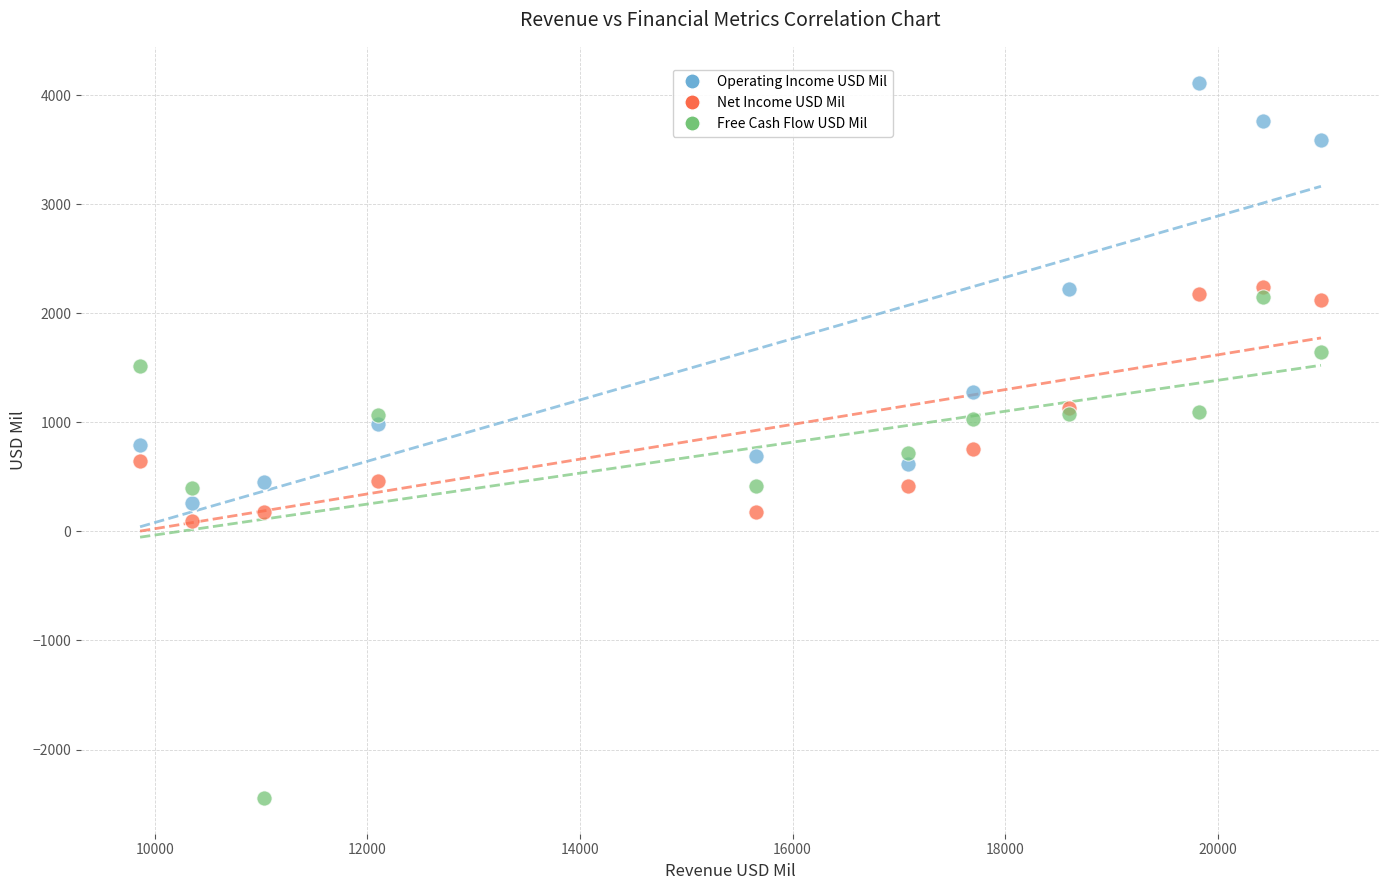

Which series contains the highest Y value?

Operating Income USD Mil